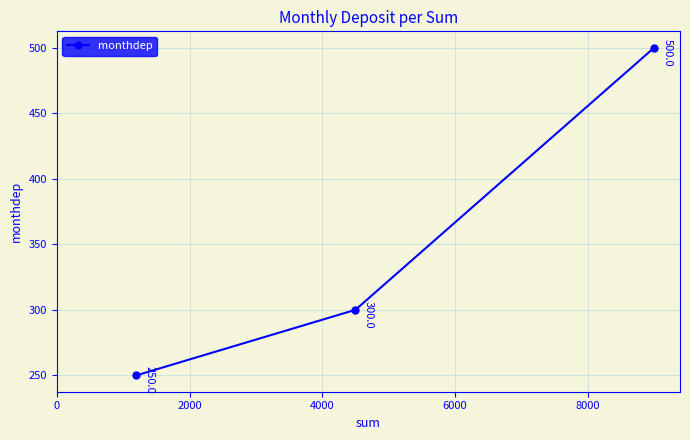

What is the greatest value displayed?

500